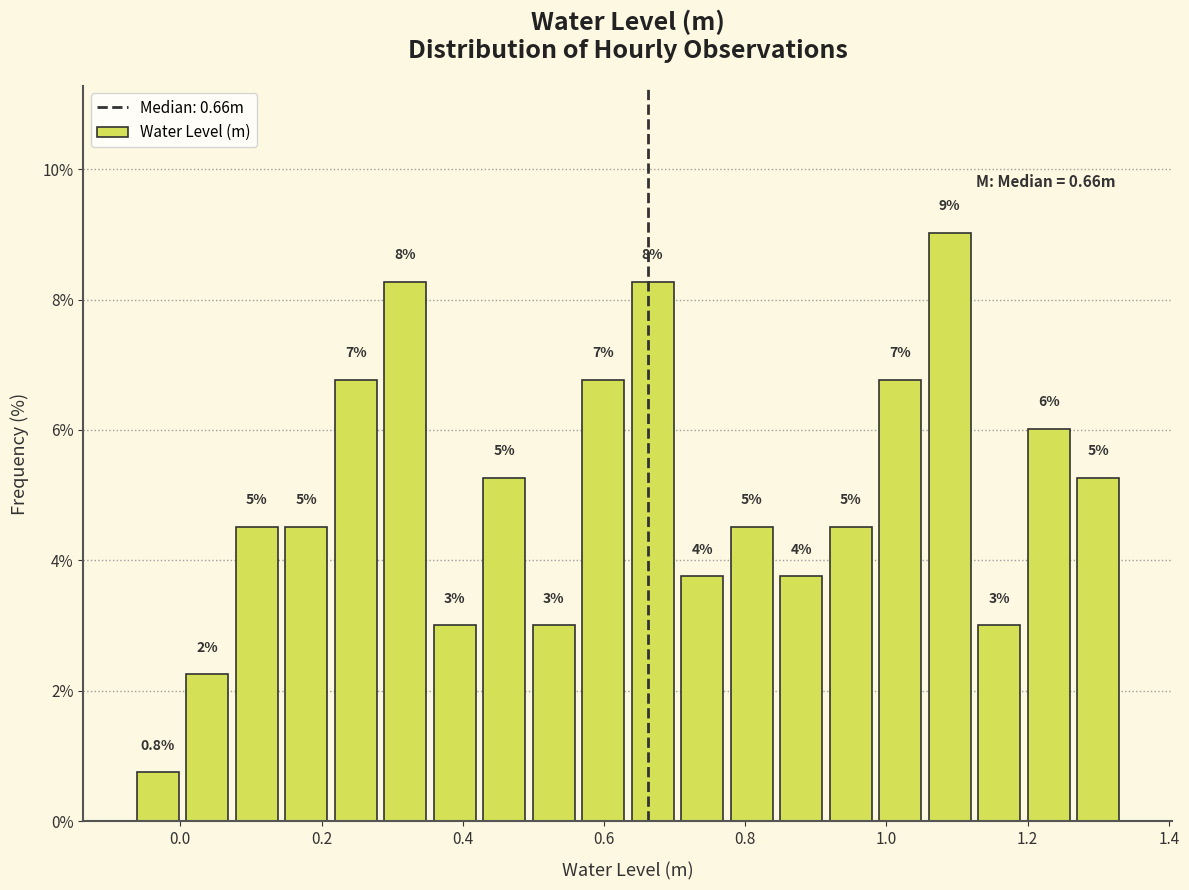

Around what value on the x-axis is the tallest bar? Give the approximate position of its centre, as read against the axis.

1.08